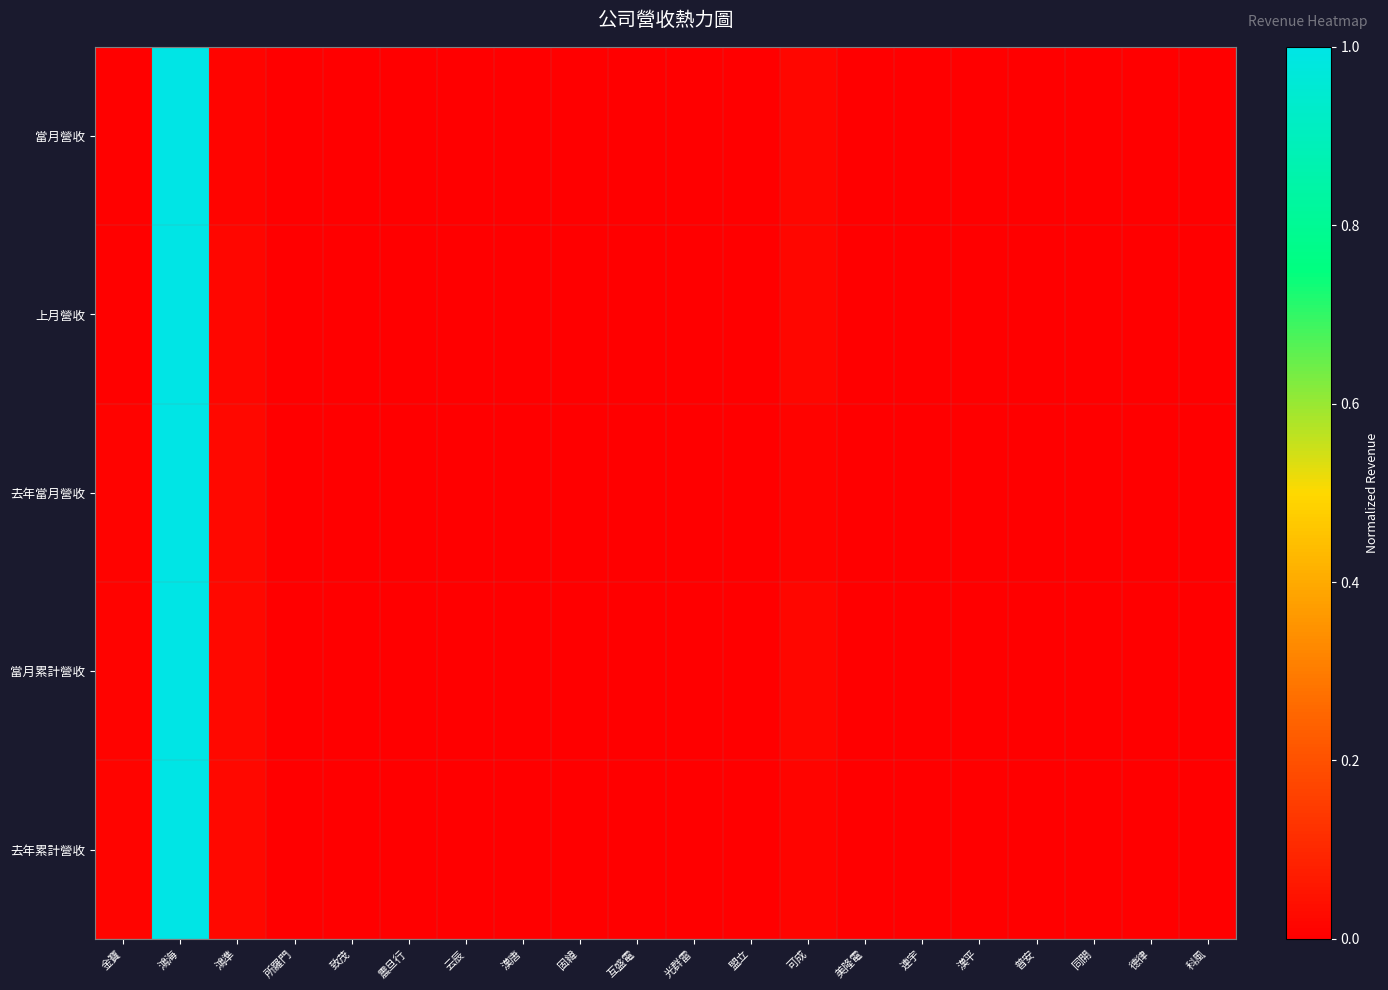

At which category does the chart reach its minimum across all series?

同開